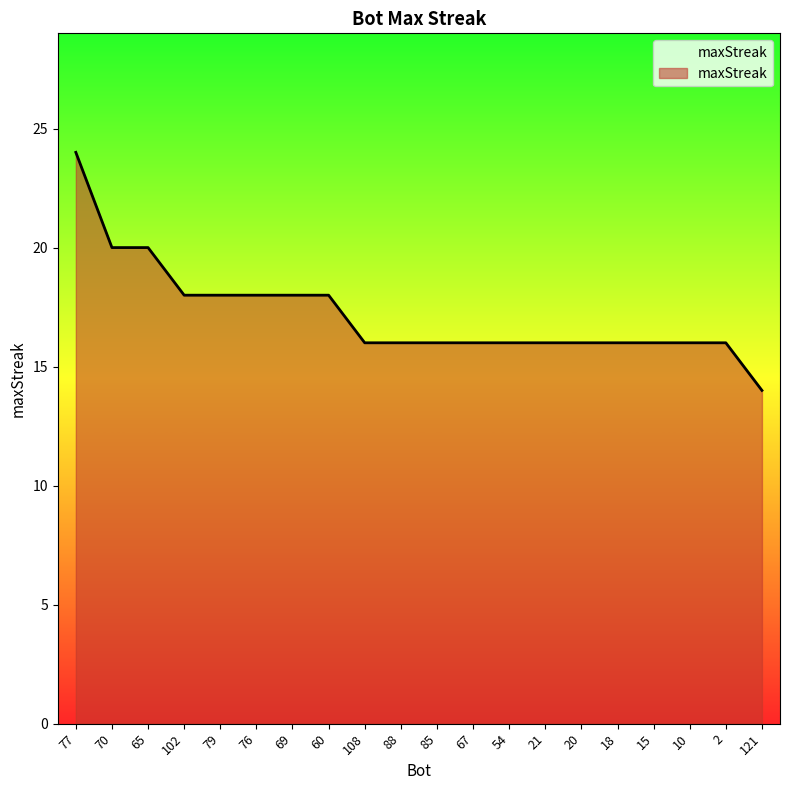

What is the greatest value displayed?

24